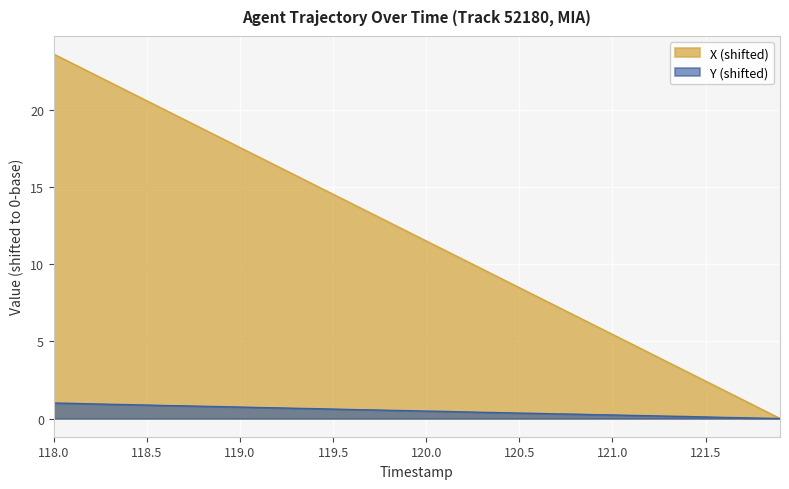

Which series has the widest spread of values?

X (shifted)